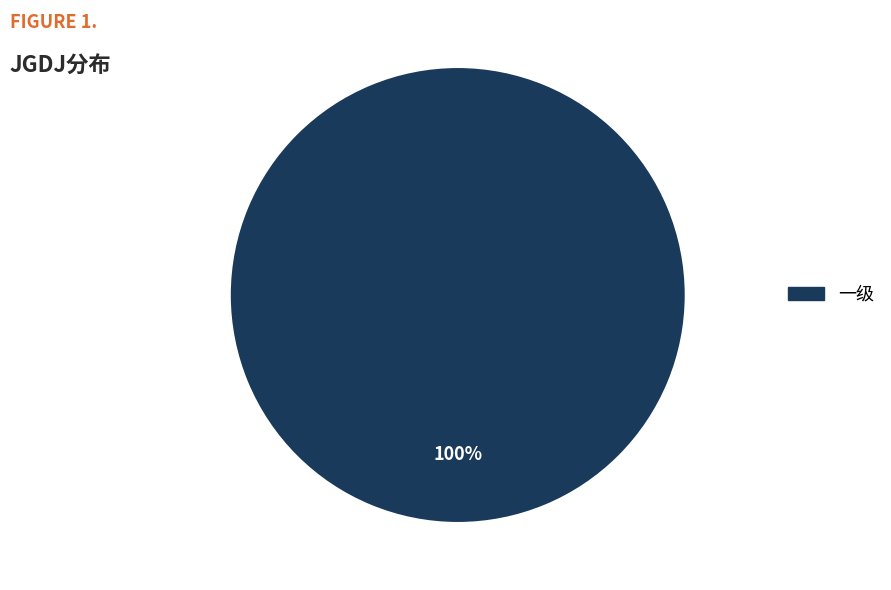

Which category accounts for the majority?

一级